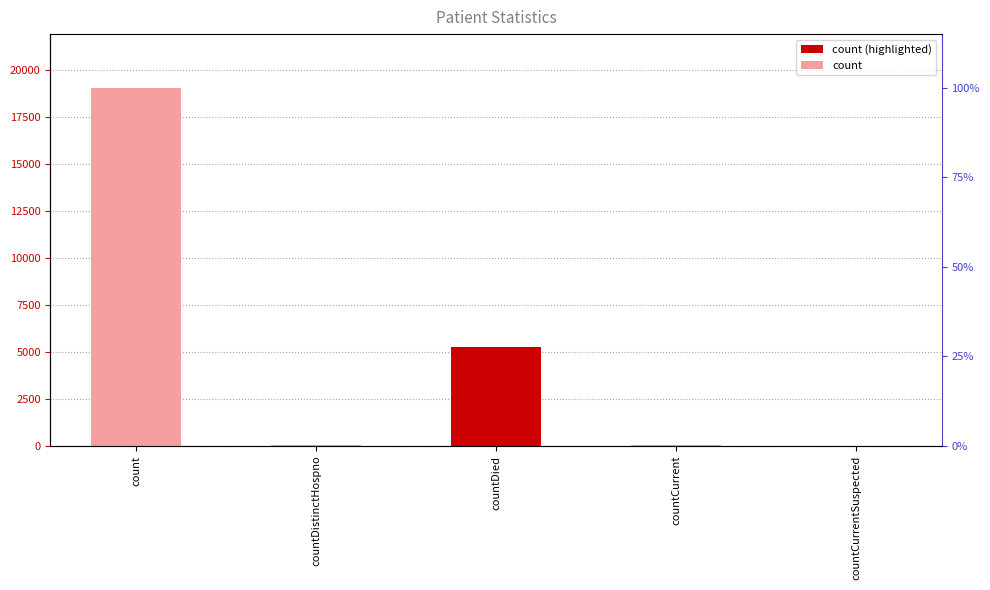

At countCurrentSuspected, list the series in order from largest to smallest.

values, count